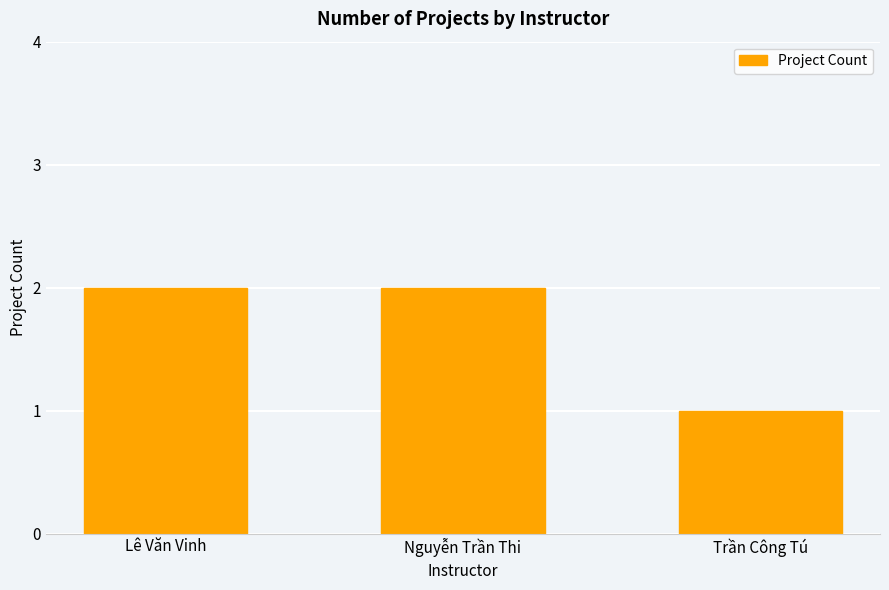

The value at Nguyễn Trần Thi is 2. True or false?

True